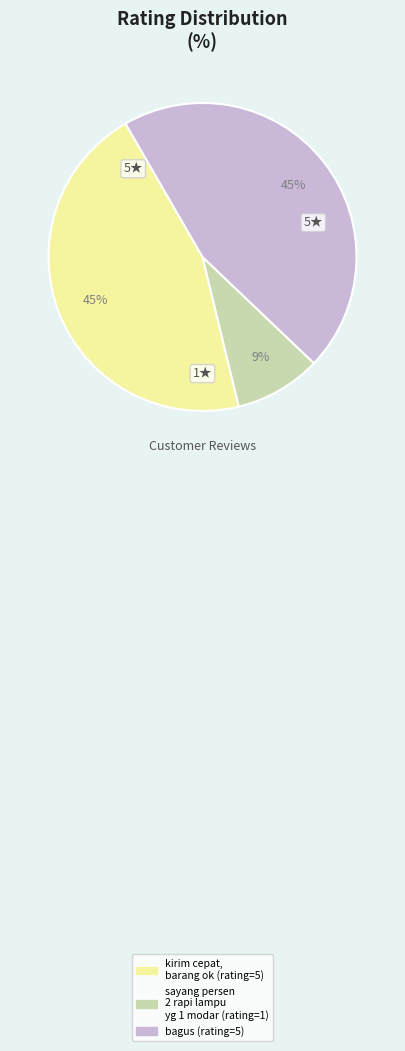

Is there any slice that represents more than half of the pie?

No